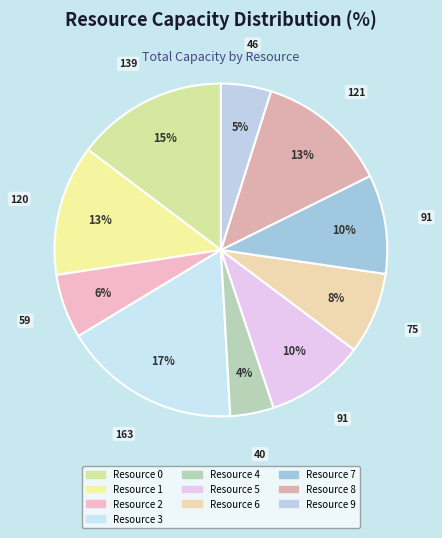

How many segments does this pie chart have?

10